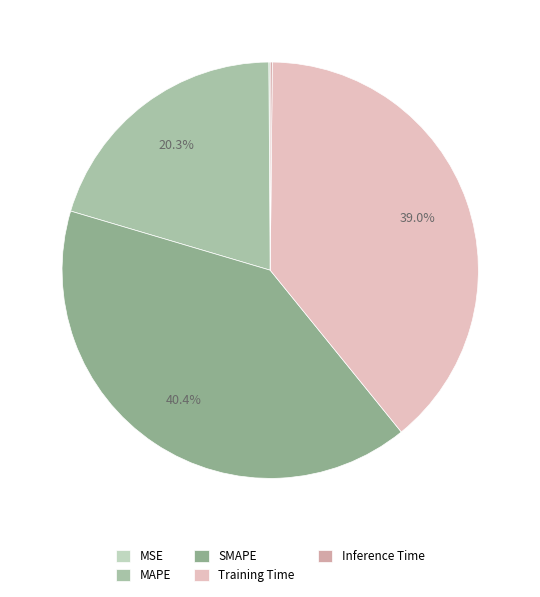

Combined, do SMAPE and MAPE account for over 50%?

Yes